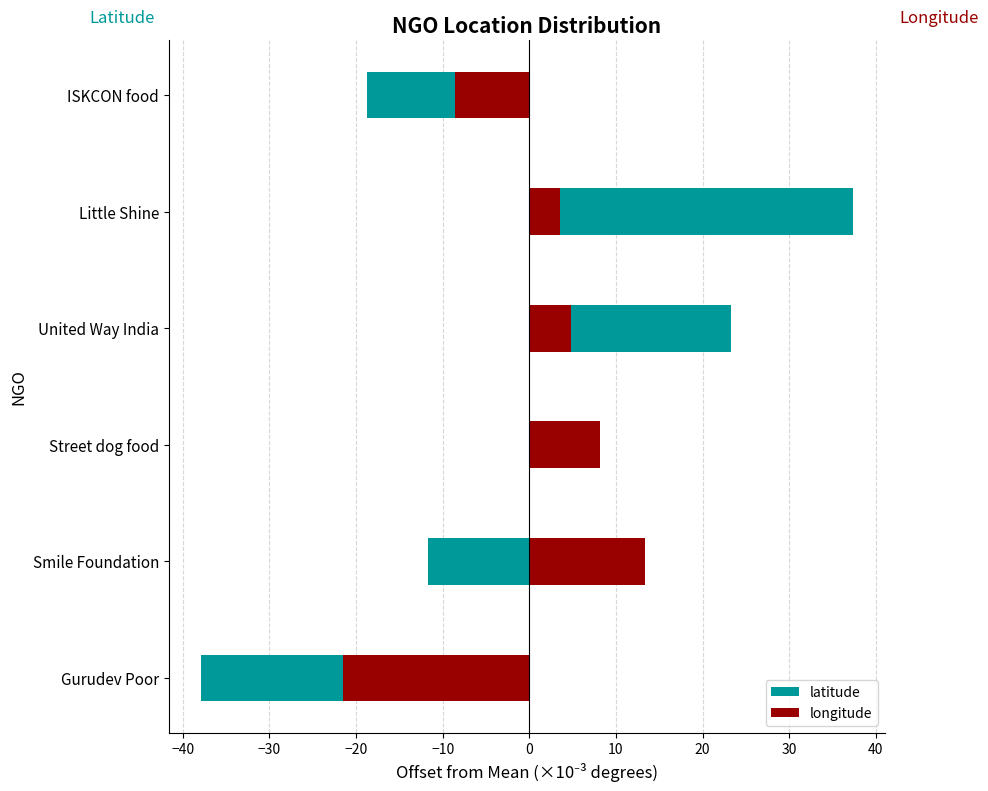

Does the chart contain any negative values?

Yes